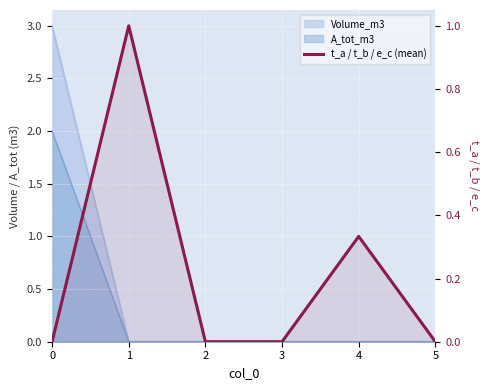

List the labels in order of value, smallest first.

0, 2, 3, 5, 4, 1